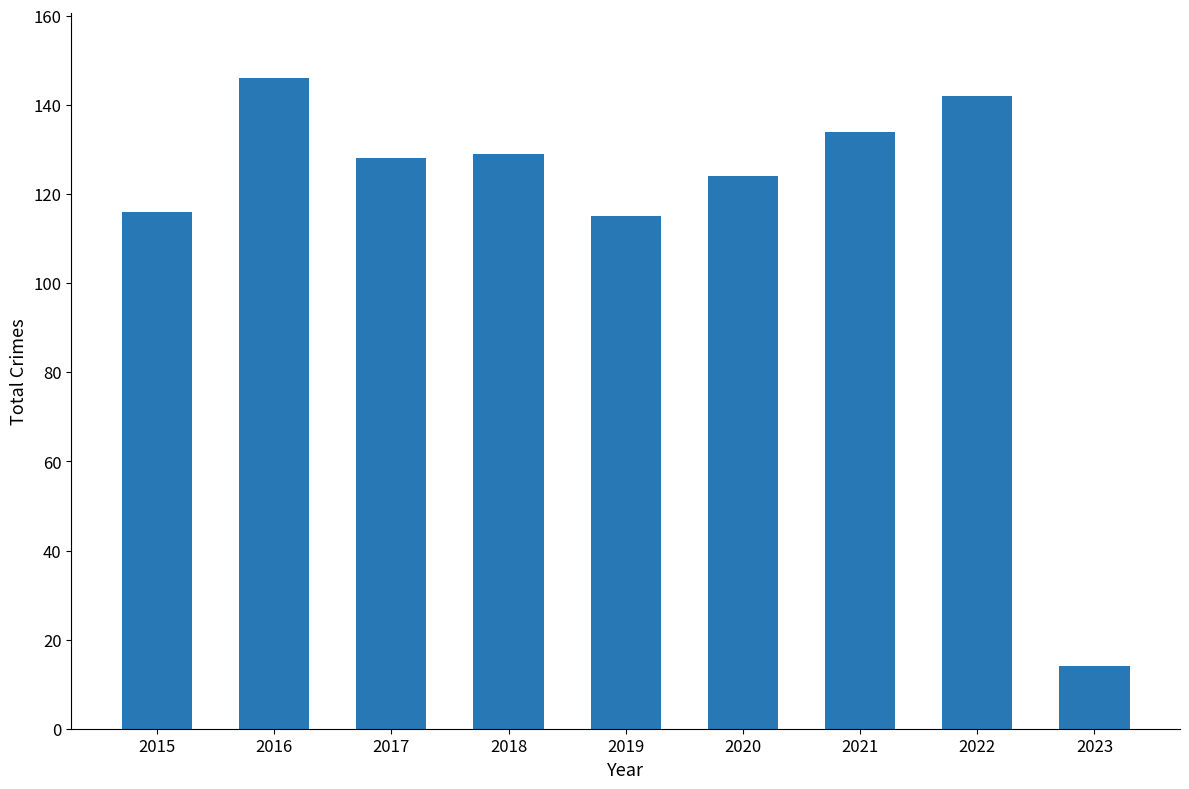

How many values are below 128?

4